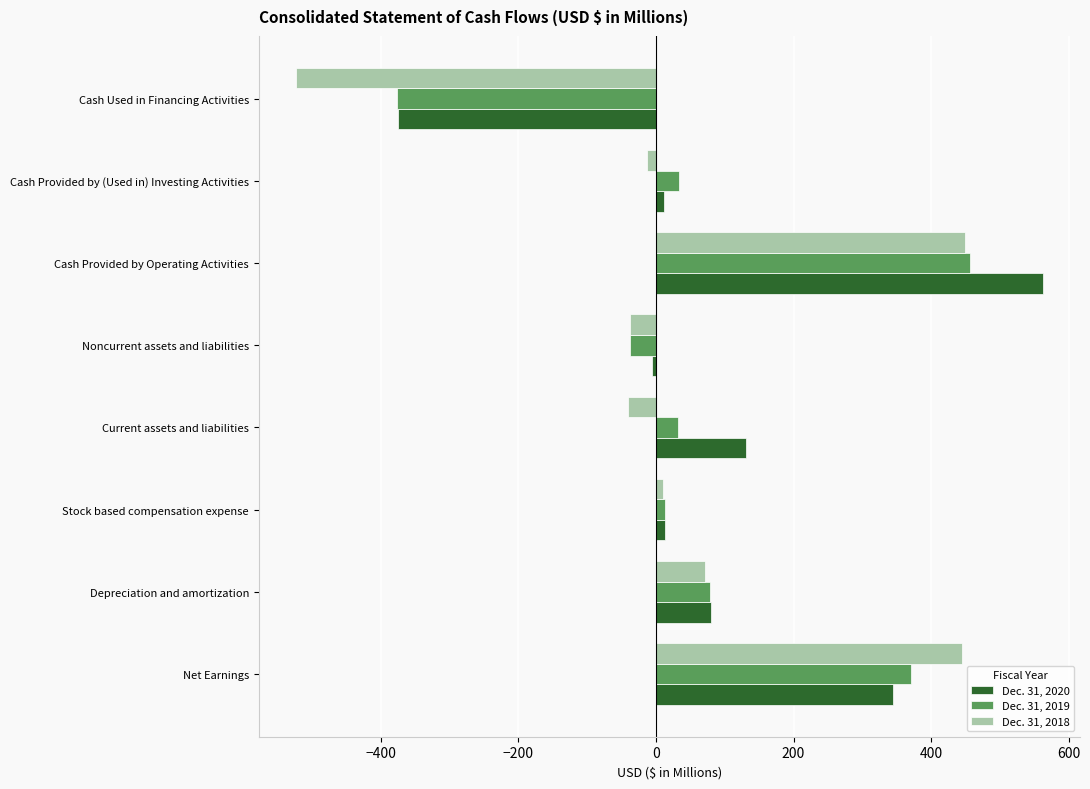

What is the maximum value shown in the chart?

562.1